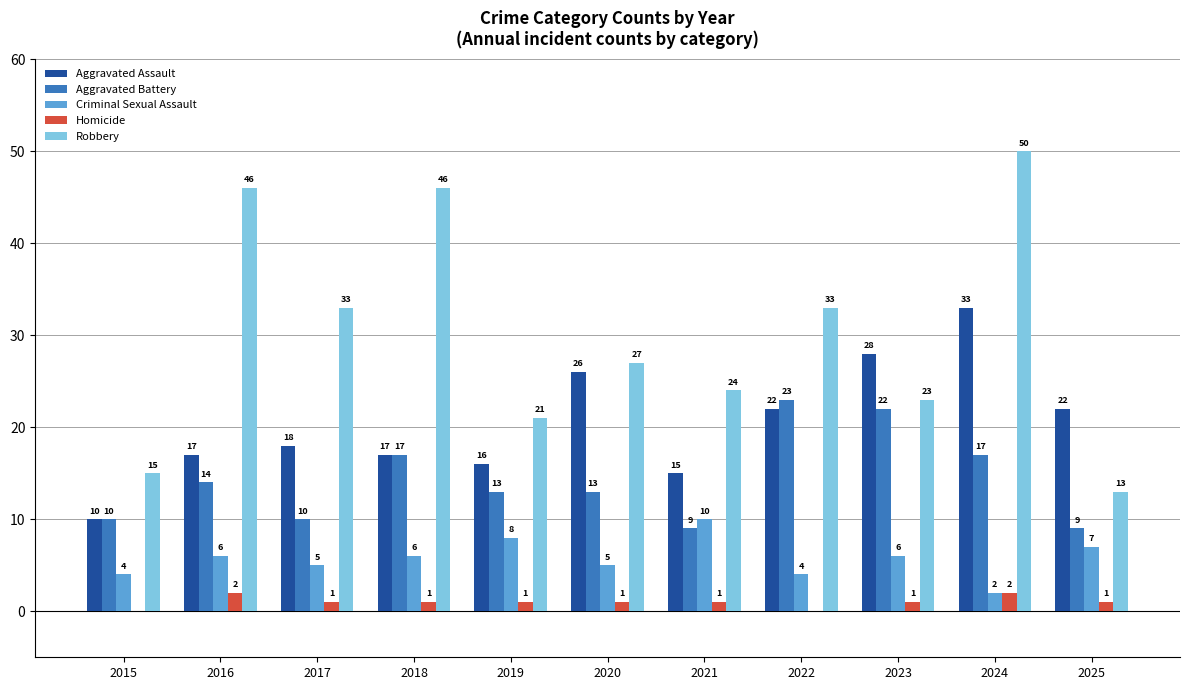

What is the difference between the Robbery values at 2022 and 2018?

13